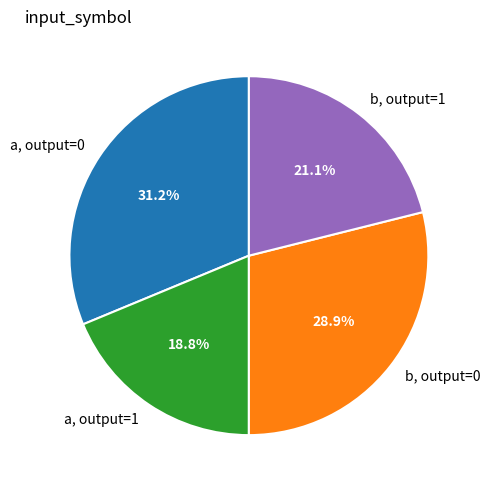

Rank the categories by value from lowest to highest.

a, output=1, b, output=1, b, output=0, a, output=0